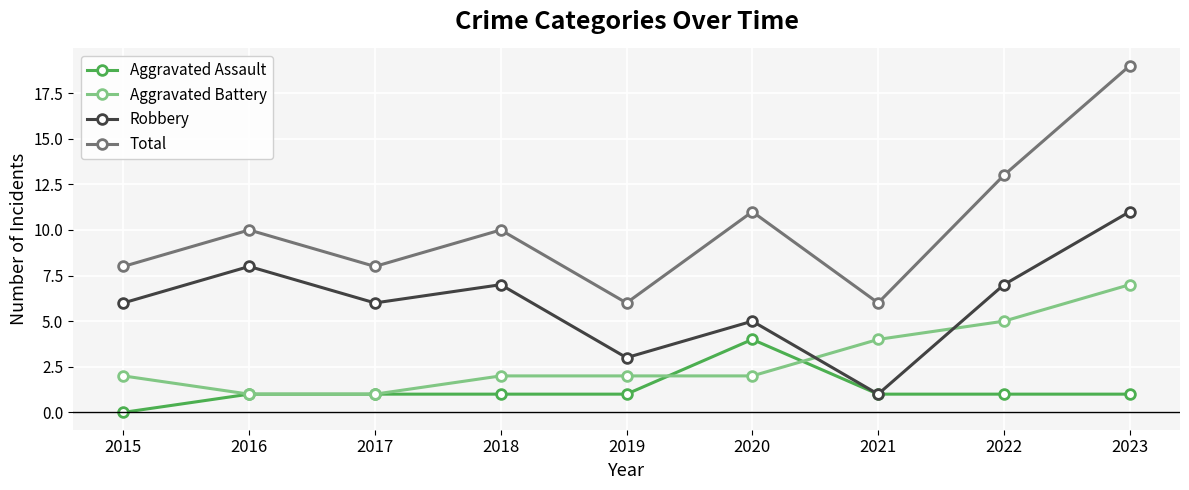

What is the average value of the Total series?

10